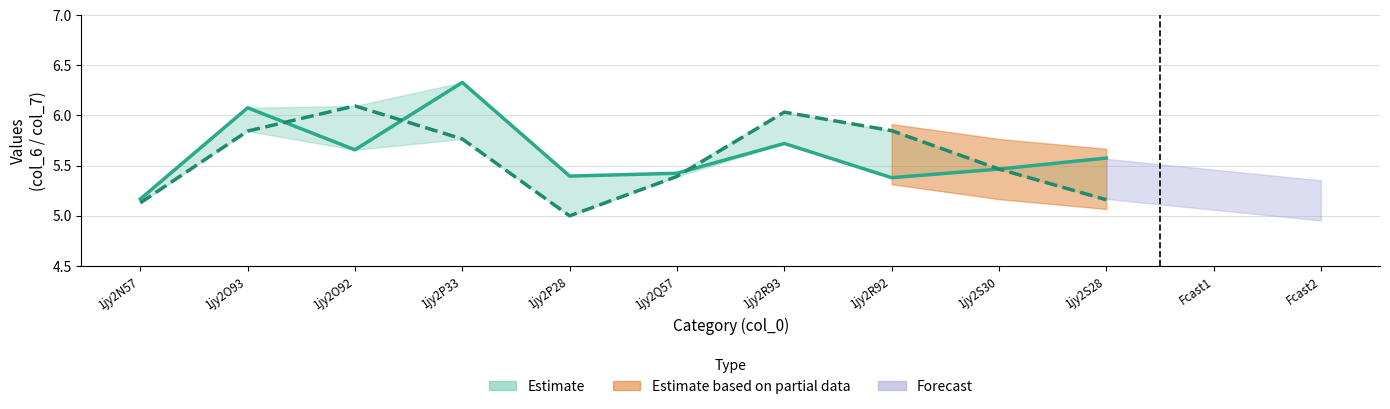

What is the difference between the col_7 (center) values at 1jy2R92 and 1jy2S28?

0.7